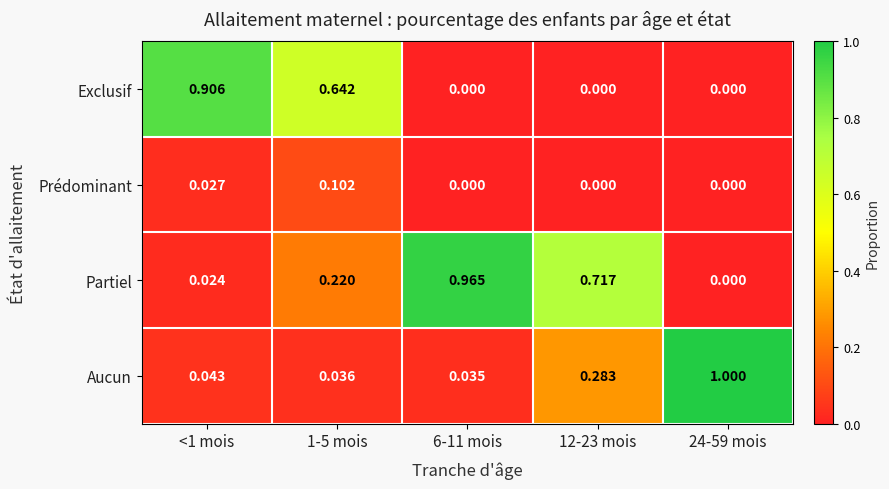

How many data points in Exclusif are above 0?

2